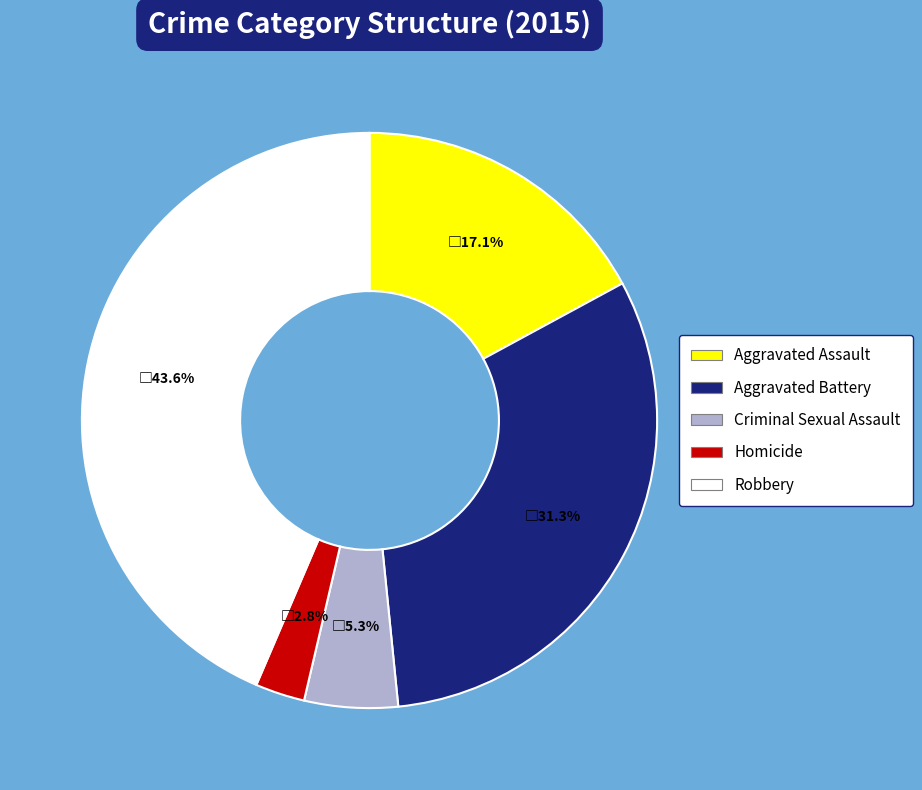

Does any single category account for the majority?

No